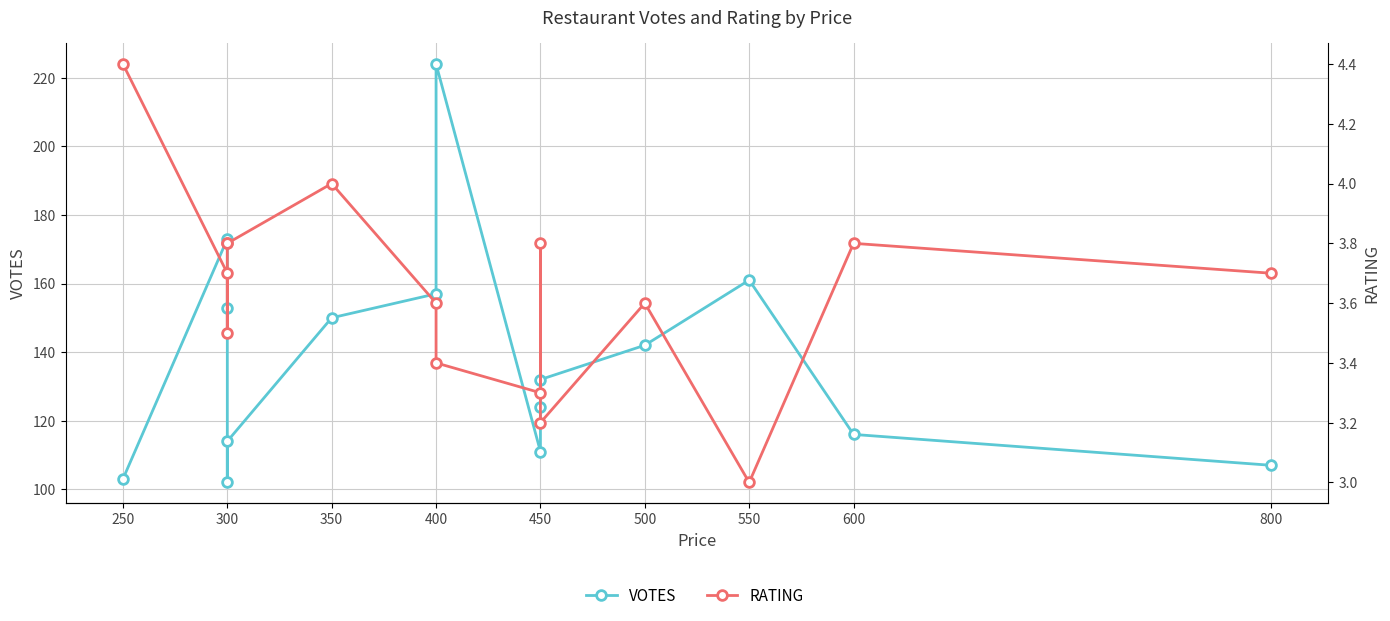

Is it true that RATING equals 1.5 at 250?

False